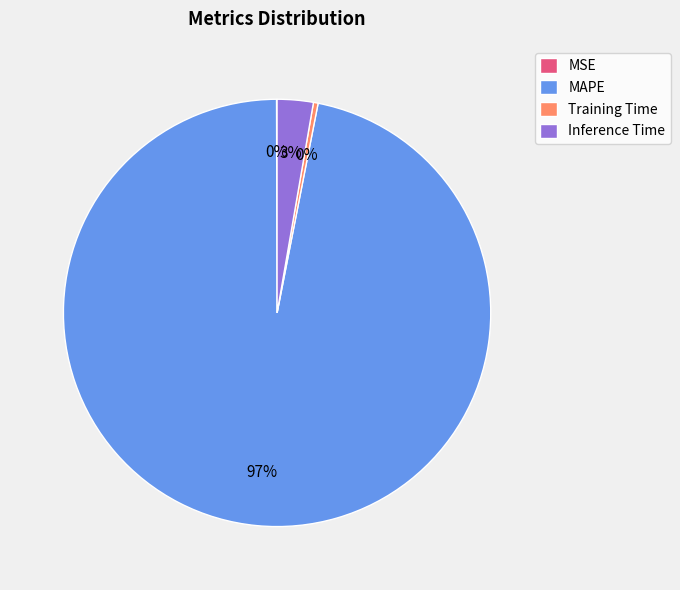

To the nearest percent, what is the average slice percentage?

25%